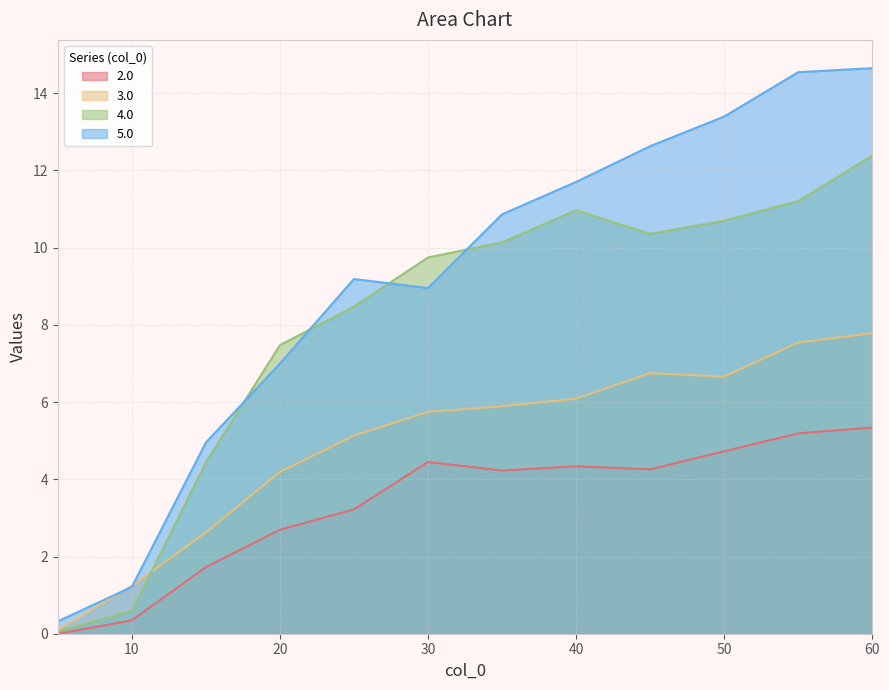

Where is the first local minimum for 5.0?

30